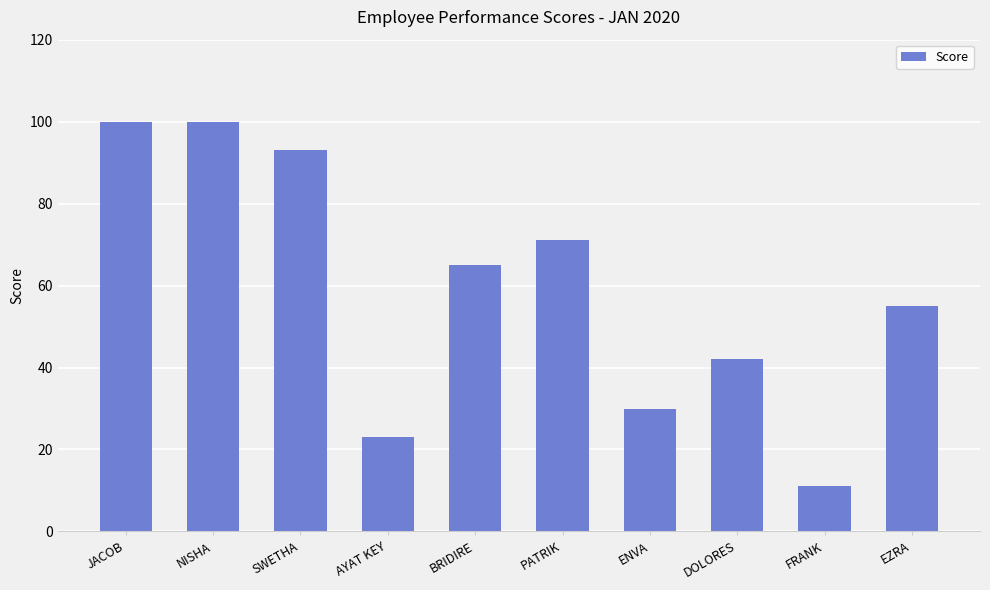

True or false: the data shows 16 at DOLORES.

False